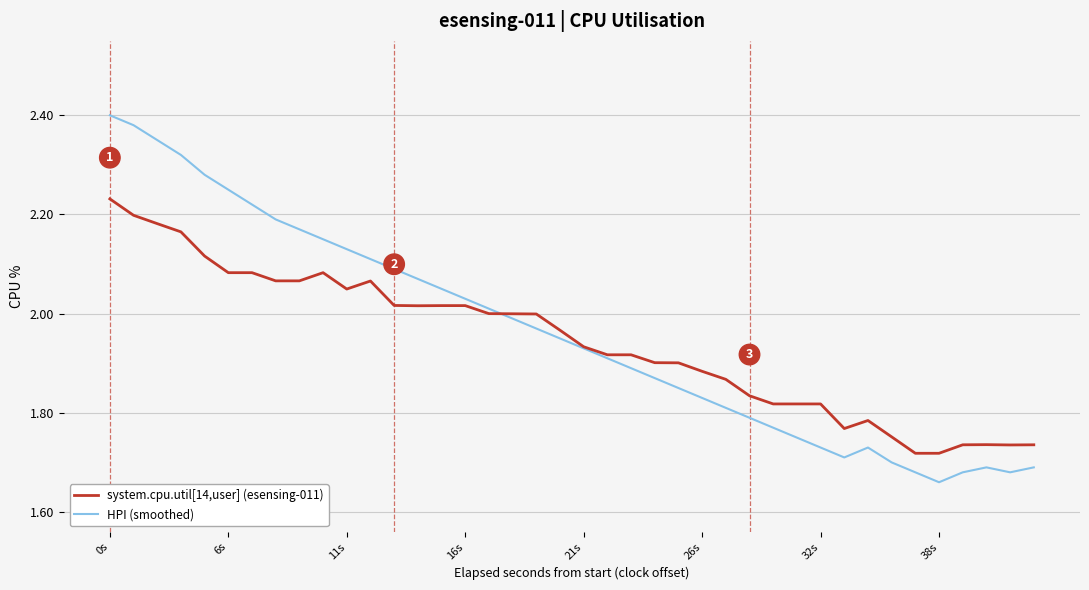

Which series has the widest spread of values?

HPI (smoothed)